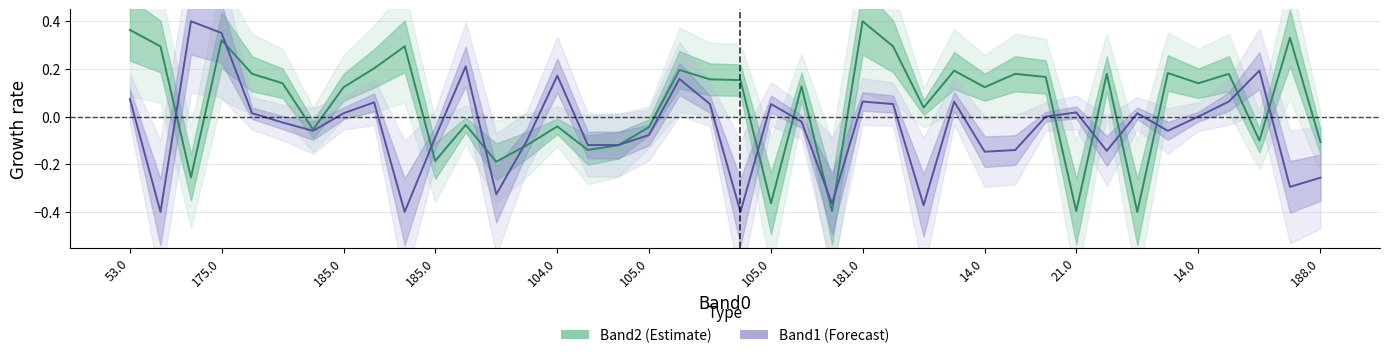

Does the chart have visible grid lines?

Yes